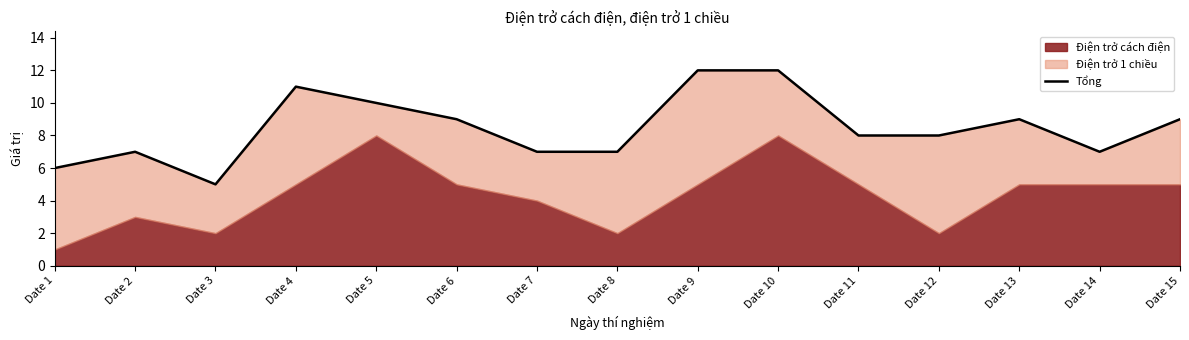

How many lines are shown in the chart?

1